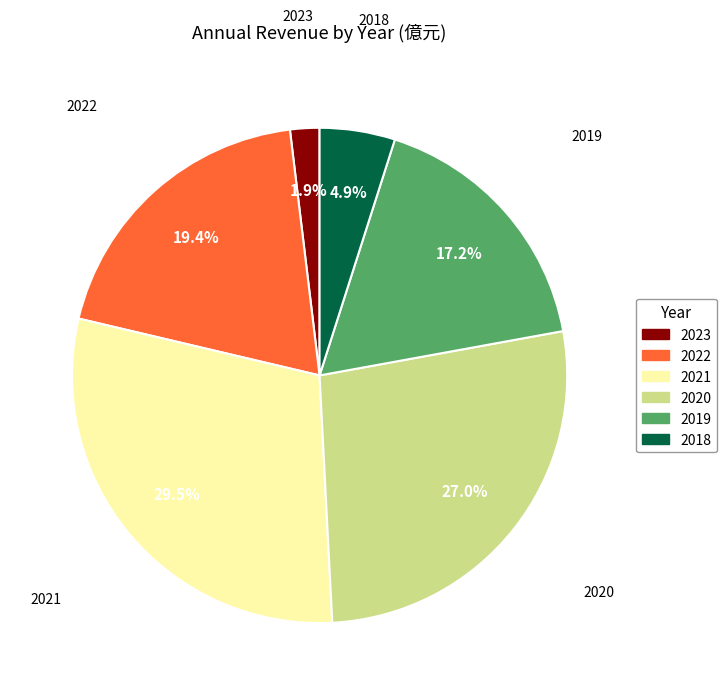

Rank the categories by value from highest to lowest.

2021, 2020, 2022, 2019, 2018, 2023